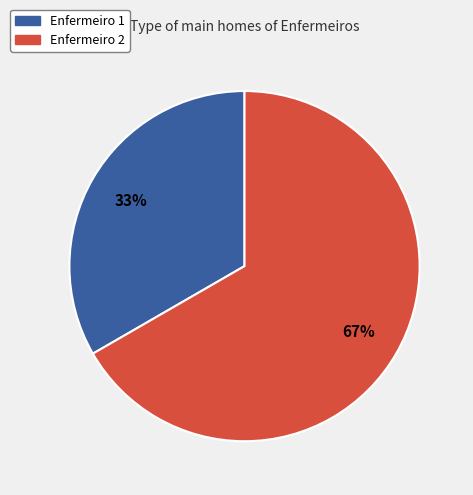

Count the number of slices in the pie.

2